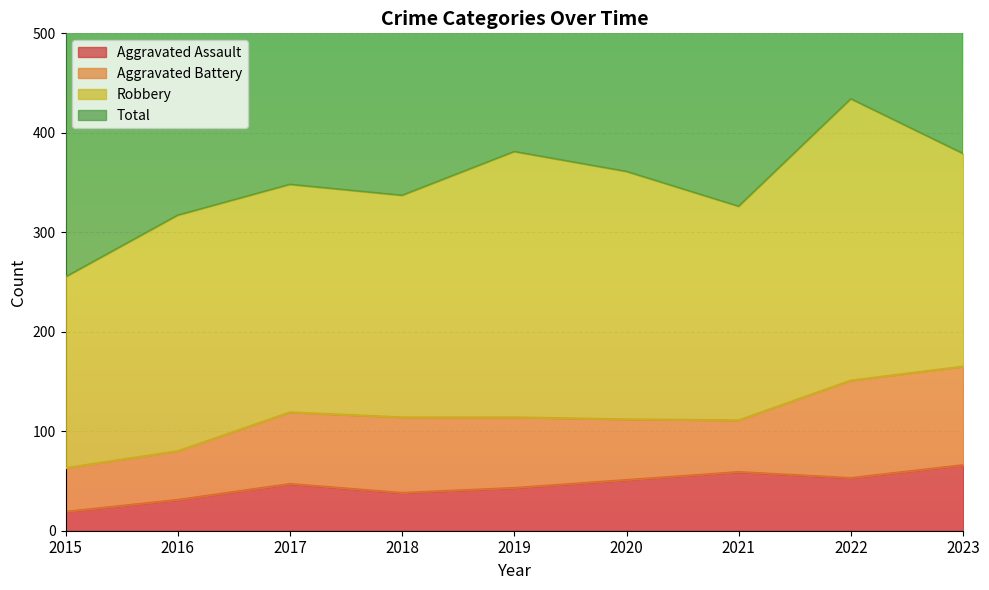

How many data points does each series have?

9